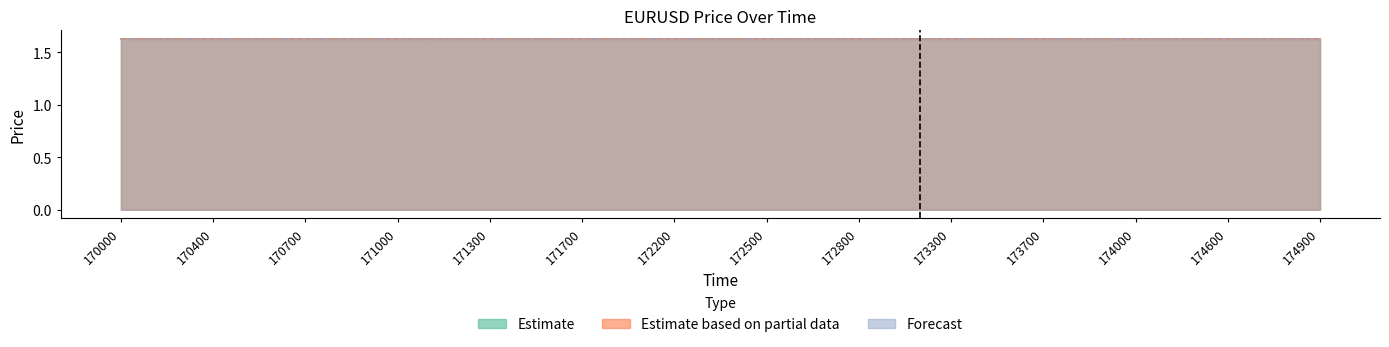

What is the total value across all series at 171300?

4.9